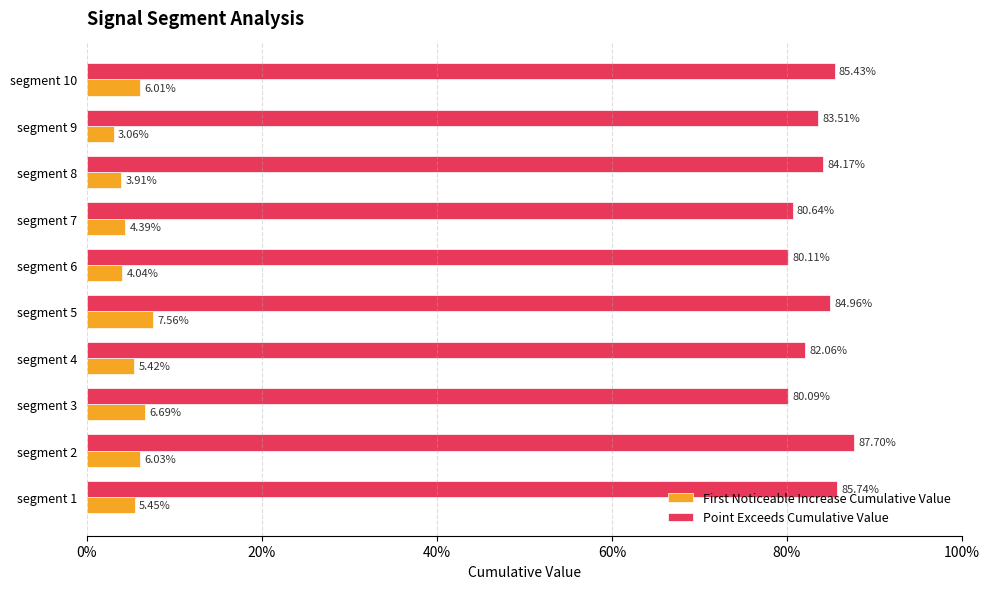

List the series in order of their peak value, lowest first.

First Noticeable Increase Cumulative Value, Point Exceeds Cumulative Value